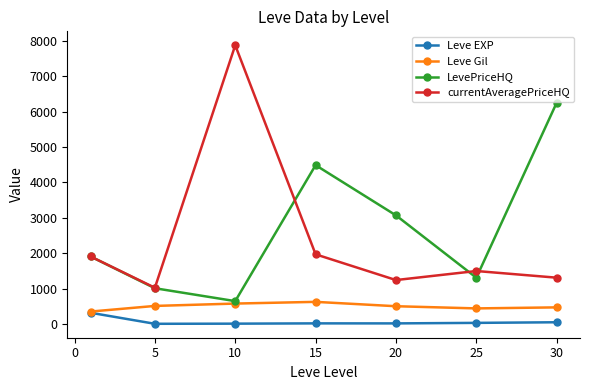

What is the value of the currentAveragePriceHQ point at the 1st from the left?

1905.0